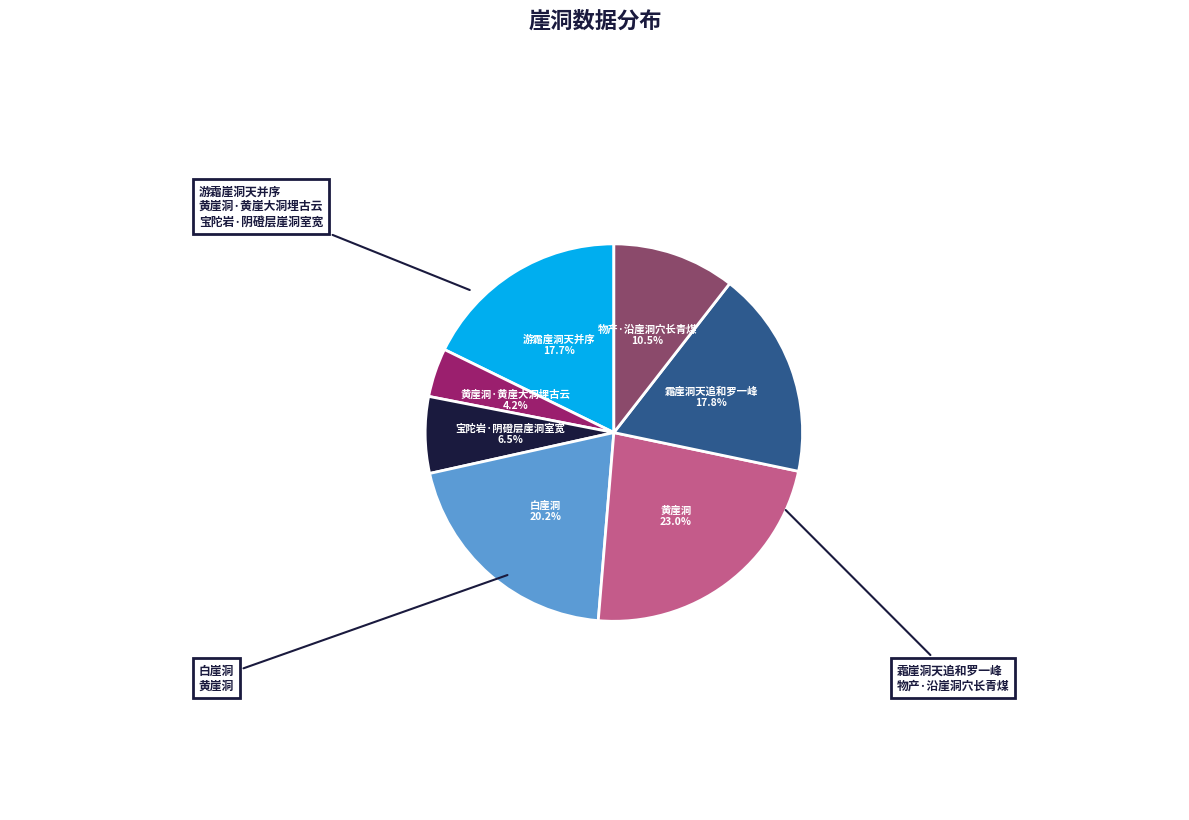

Is there a majority slice in this chart?

No